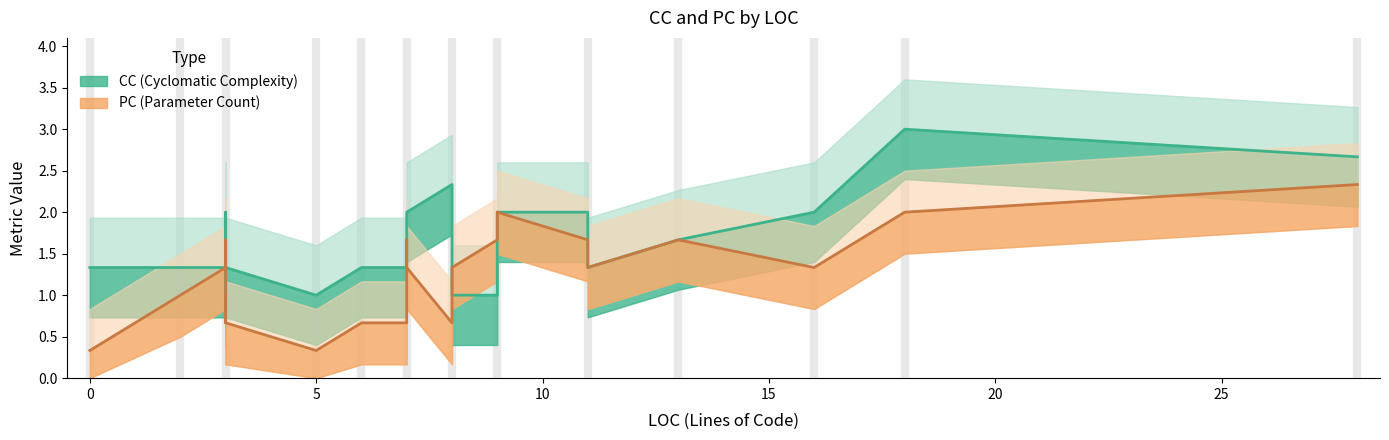

Between which two adjacent categories do CC and PC first intersect?

2 and 3